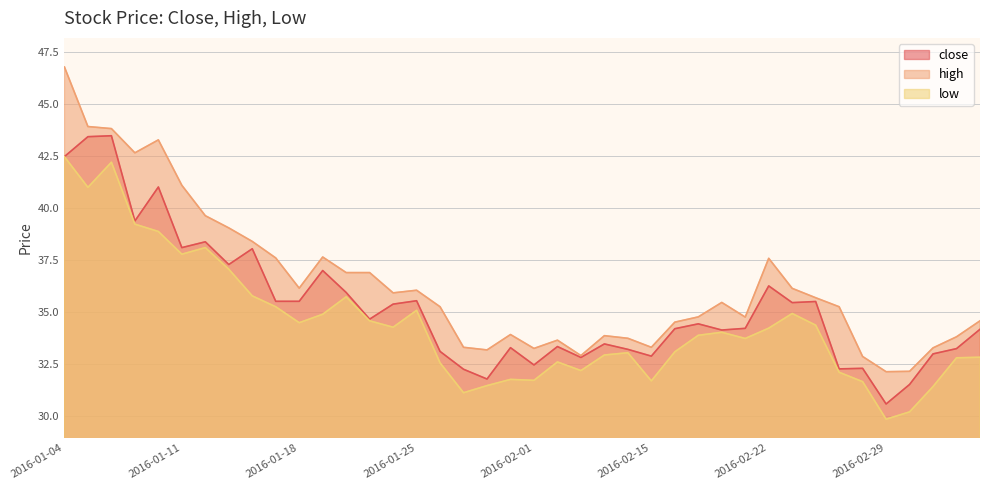

List the series in order of their peak value, lowest first.

low, close, high